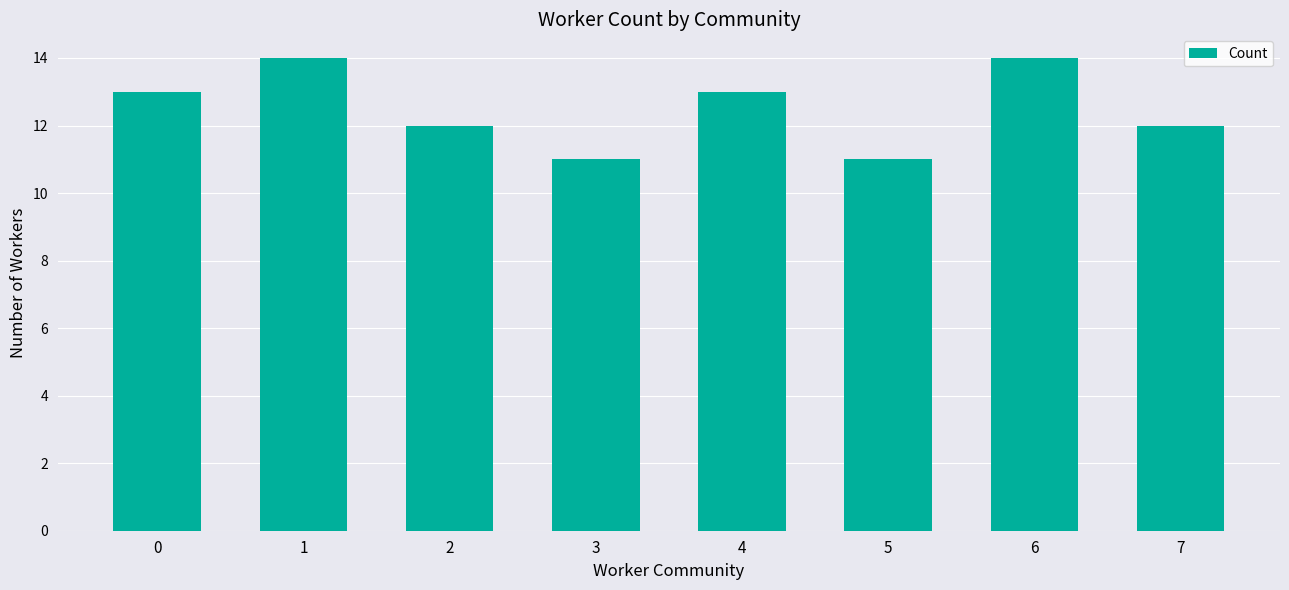

What is the greatest value displayed?

14